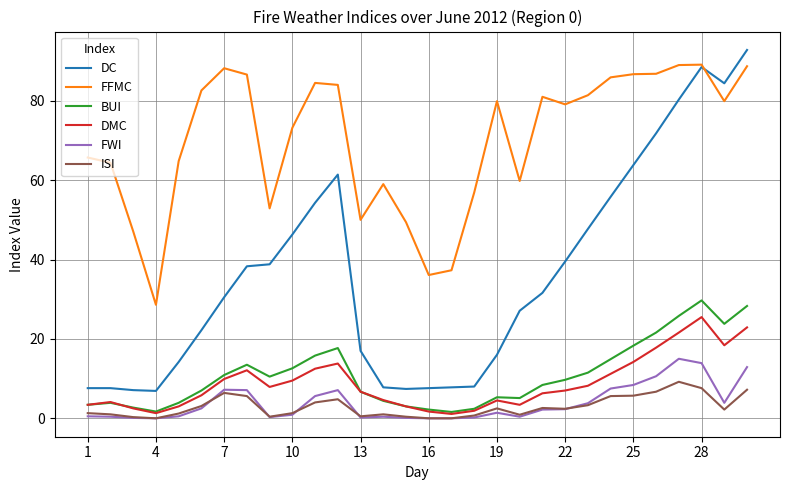

What are all the series names shown in the legend?

DC, FFMC, BUI, DMC, FWI, ISI